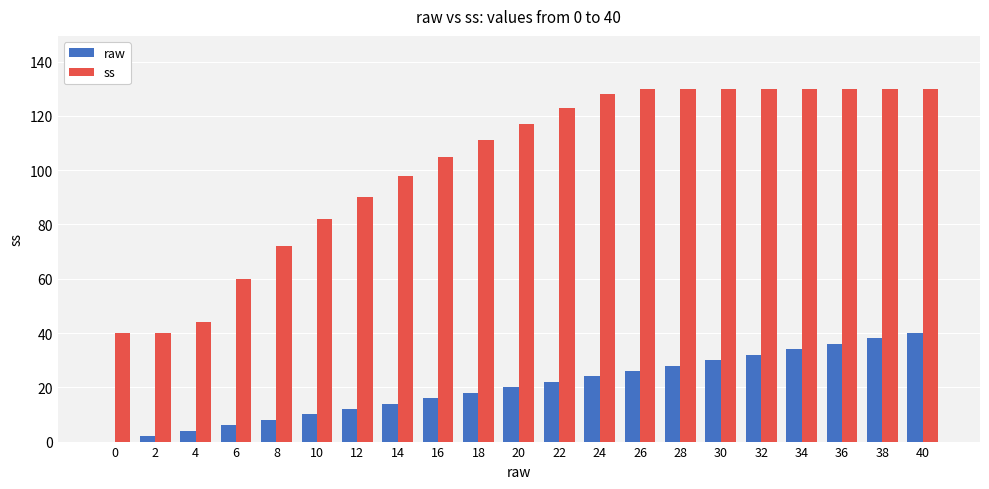

What is the approximate value of ss at 20?

117